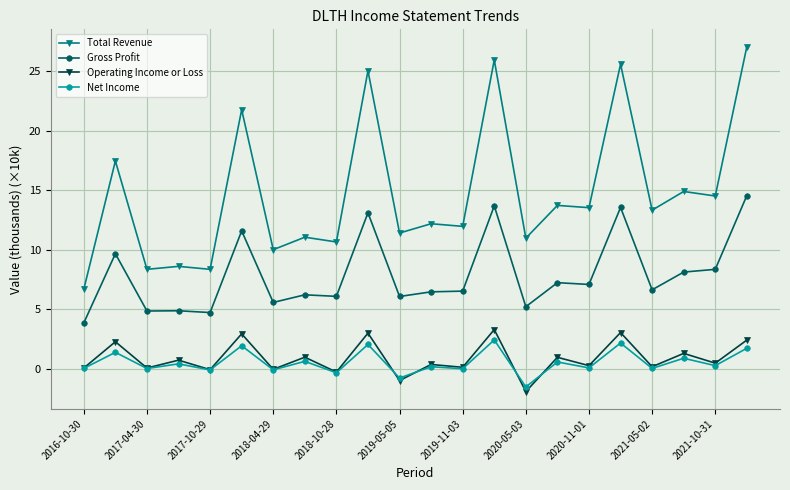

What is the value of the Operating Income or Loss point at the 18th from the left?

3.1